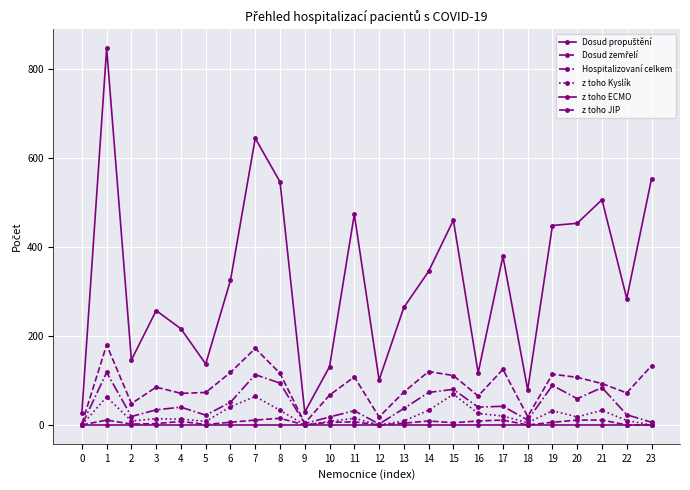

At which label does z toho Kyslík reach its peak?

15